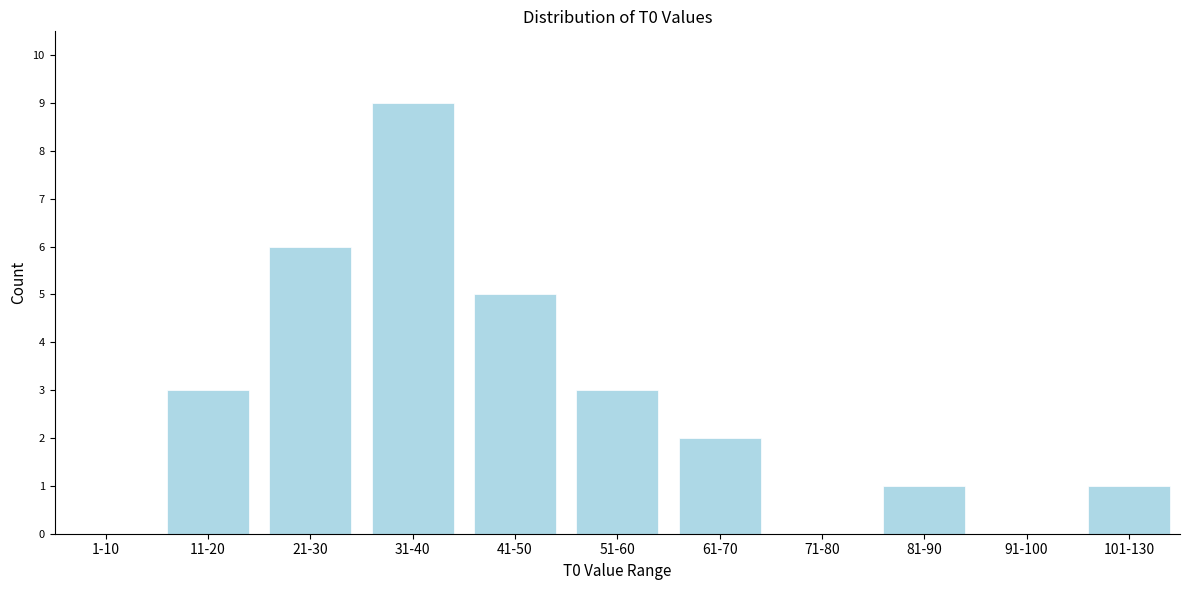

Reading right to left, extract all data points from this chart.

101-130=1	91-100=0	81-90=1	71-80=0	61-70=2	51-60=3	41-50=5	31-40=9	21-30=6	11-20=3	1-10=0